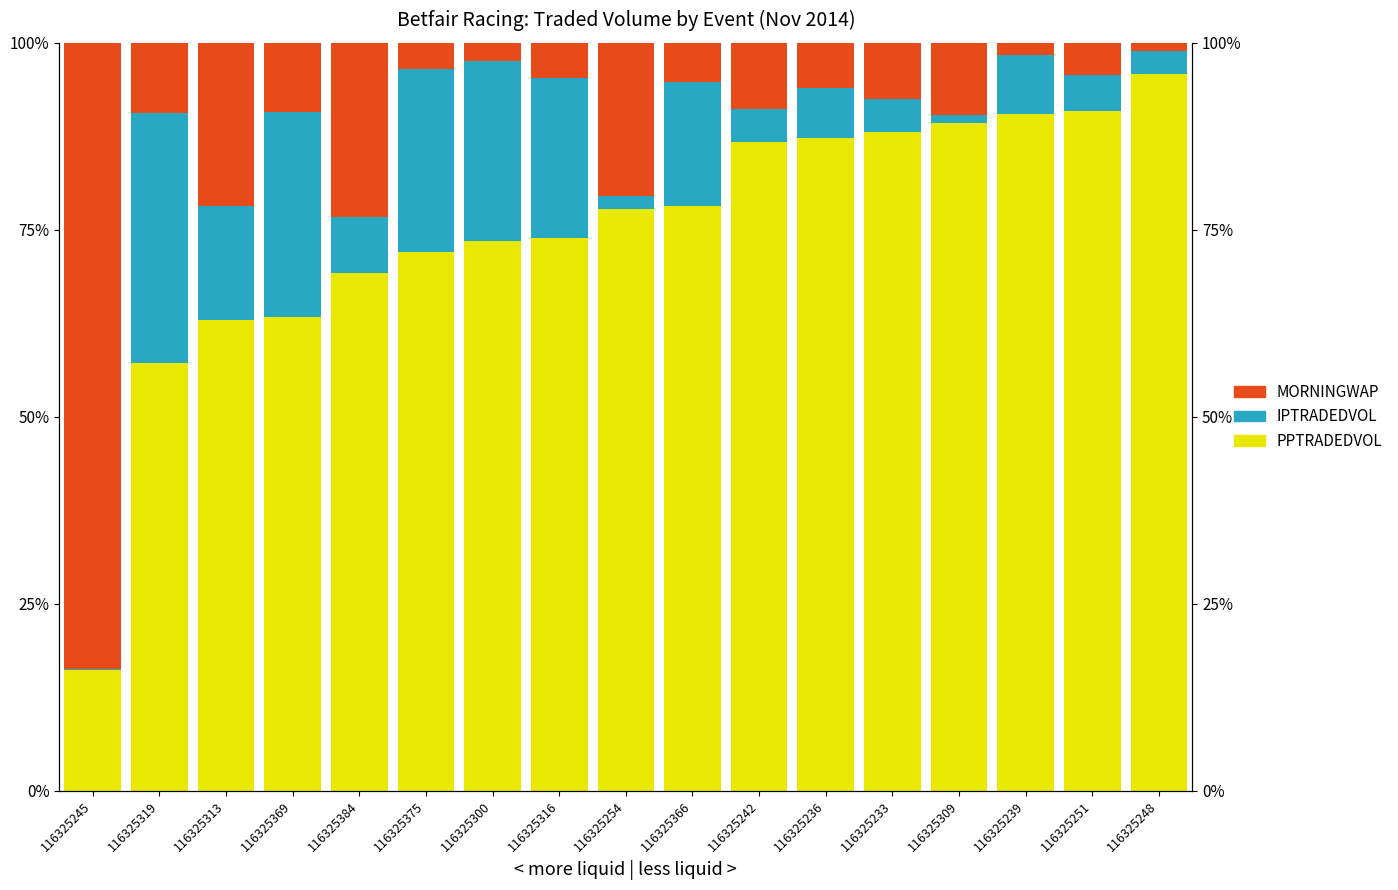

What is the total value across all series at 116325239?

1.0